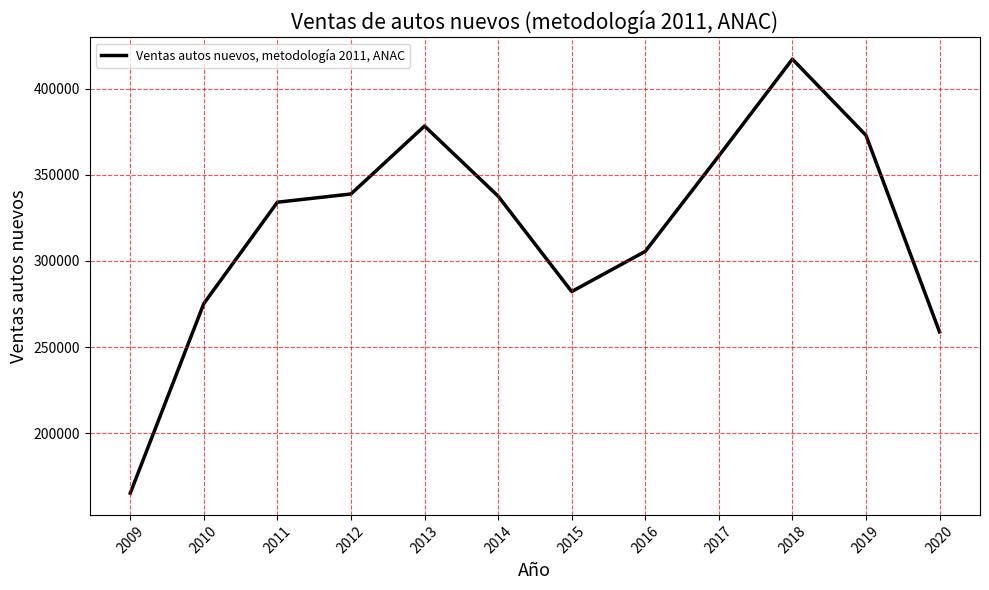

Count the number of data series in this chart.

1